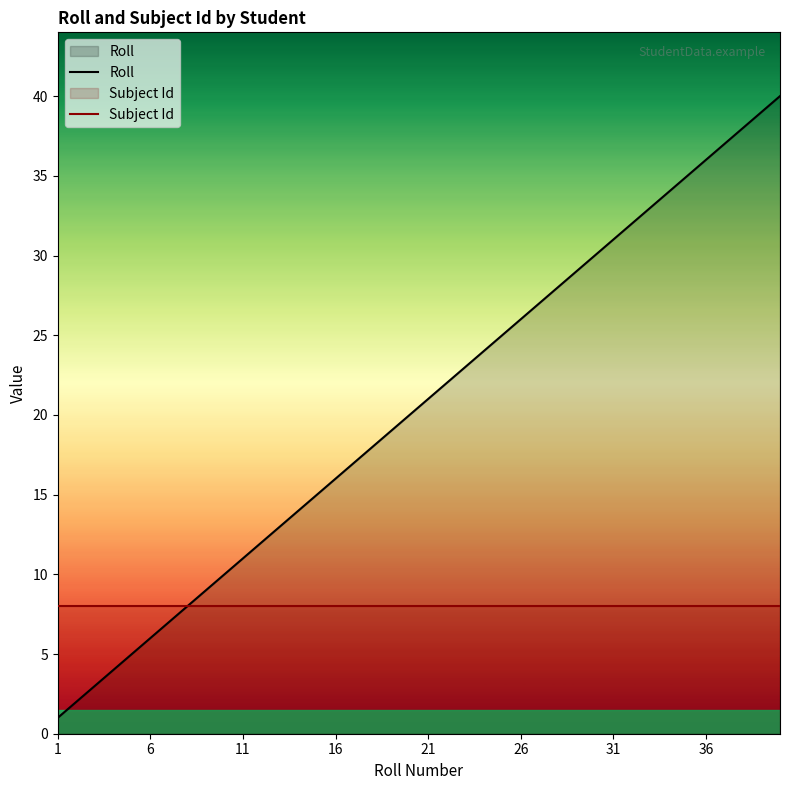

Between 21 and 26, which series saw the biggest shift?

Roll